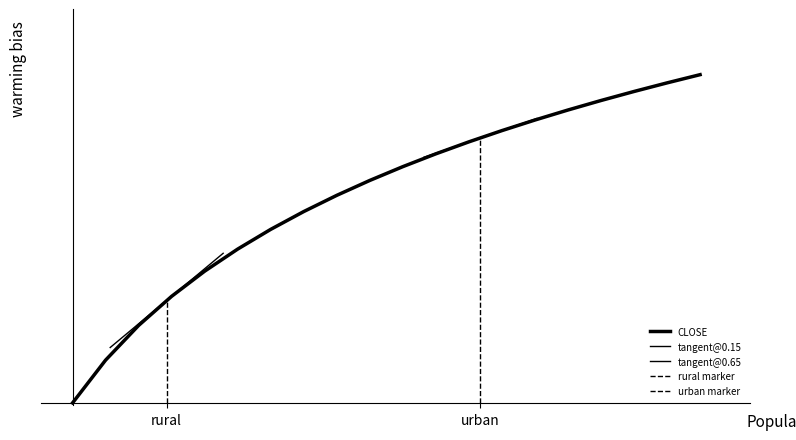

What is the value of the CLOSE point at the 19th from the left?

7.6